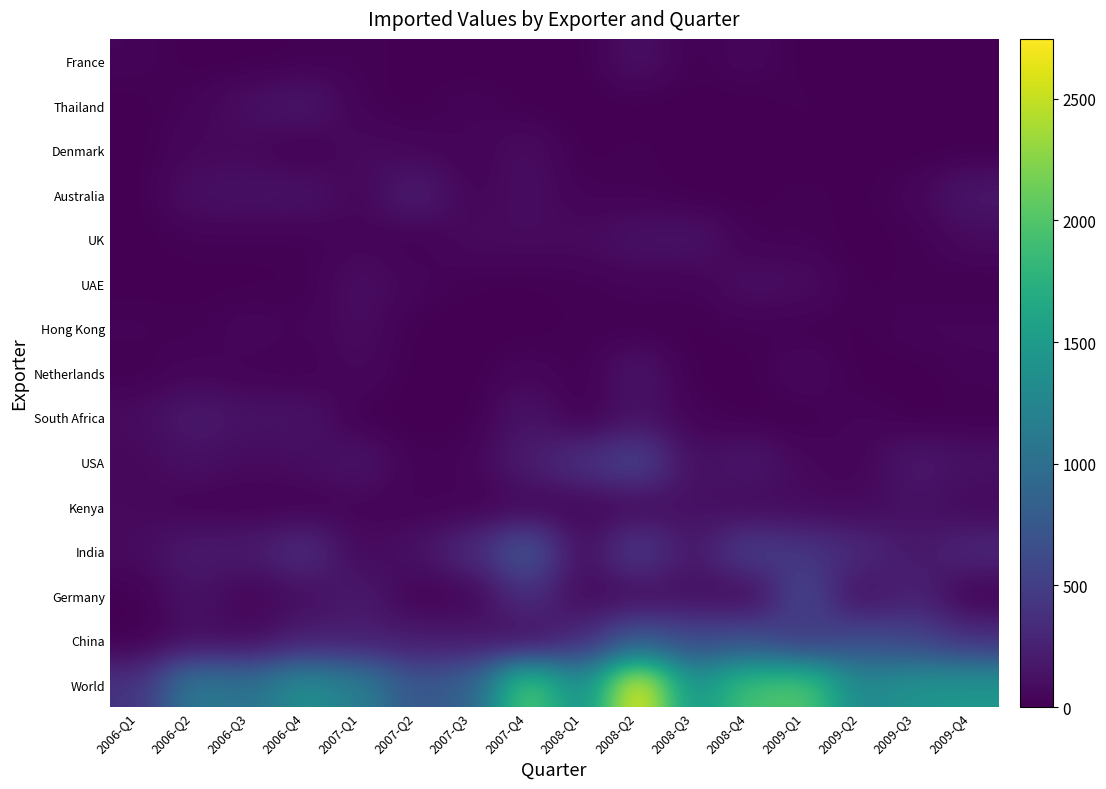

Which category has the highest value across all series?

2008-Q2